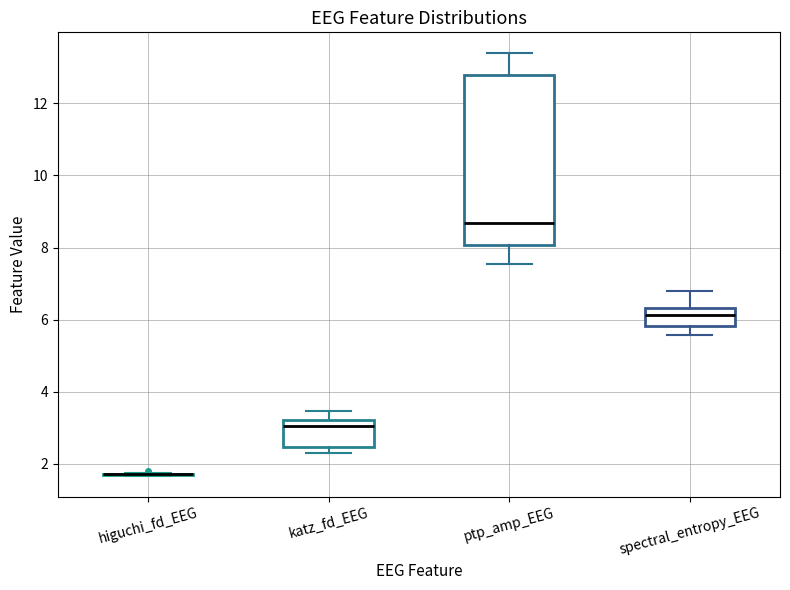

Reading left to right, read every box against the y-axis: the position of its median line, the range the box covers, and the ends of its whiskers. The values are not printed on the chart, so give them approximately, as read against the axis.

higuchi_fd_EEG: box collapsed to a line at 1.8, whiskers 1.6 to 1.8
katz_fd_EEG: median 3.0, box 2.4 to 3.2, whiskers 2.4 (just below the box's lower edge) to 3.4
ptp_amp_EEG: median 8.6, box 8.0 to 12.8, whiskers 7.6 to 13.4
spectral_entropy_EEG: median 6.2, box 5.8 to 6.4, whiskers 5.6 to 6.8